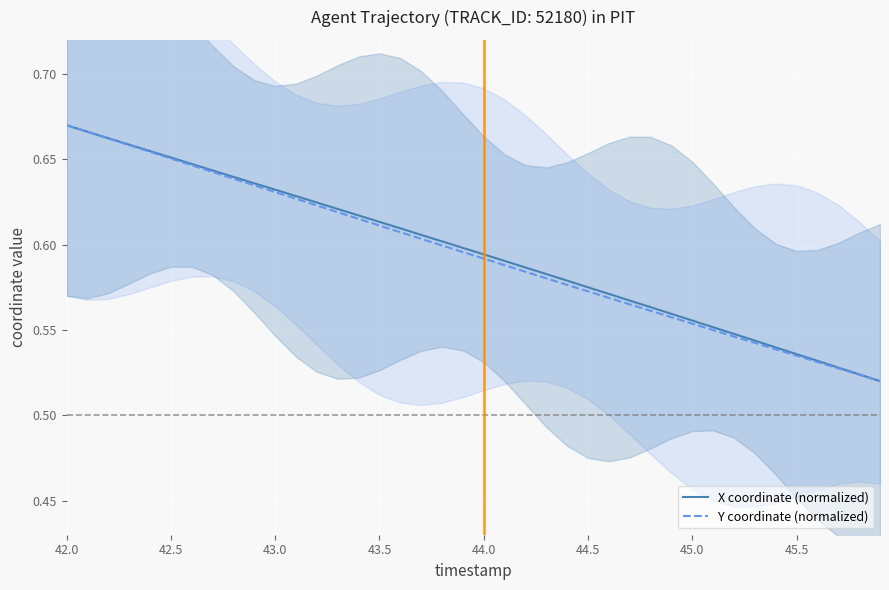

How many distinct data groups are displayed?

2